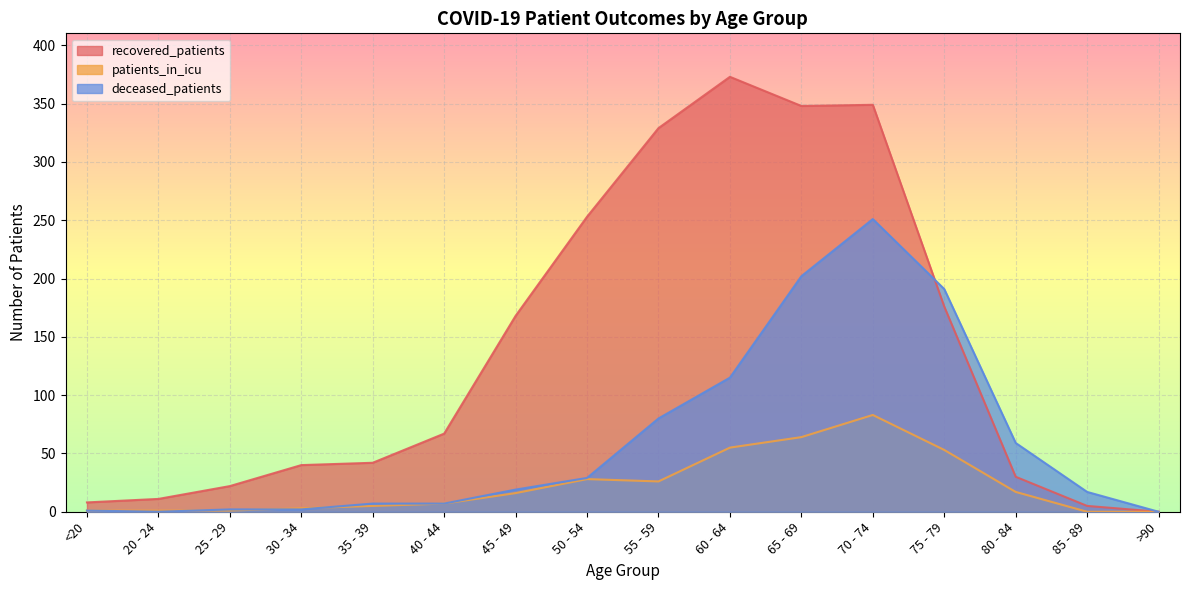

After their last crossing, which series has the higher values: recovered_patients or deceased_patients?

deceased_patients